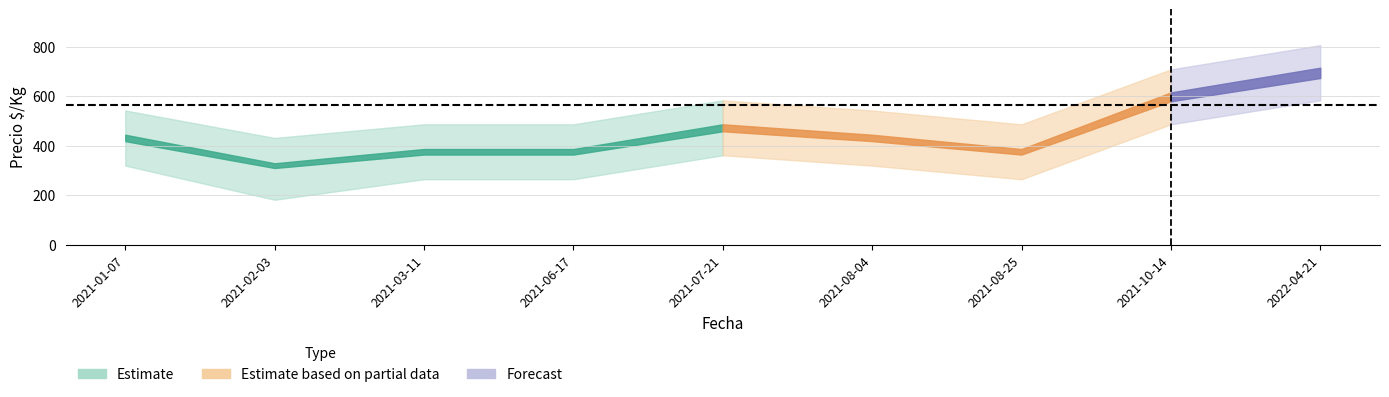

The value of Segunda at 2022-04-21 is 335. True or false?

False